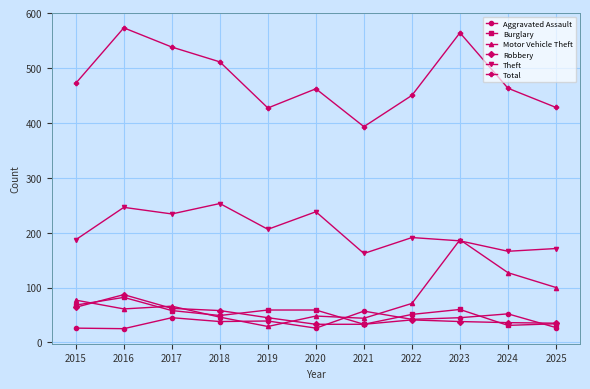

What is the value of the Theft point at the 2nd from the left?

246